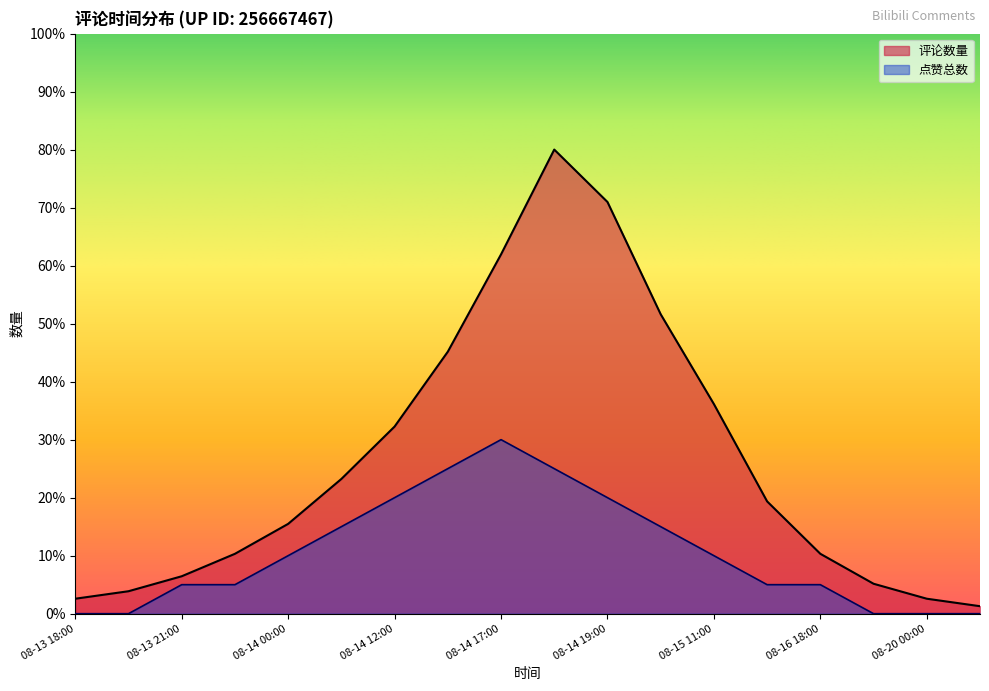

True or false: 点赞总数 and 评论数量 intersect in this chart.

False